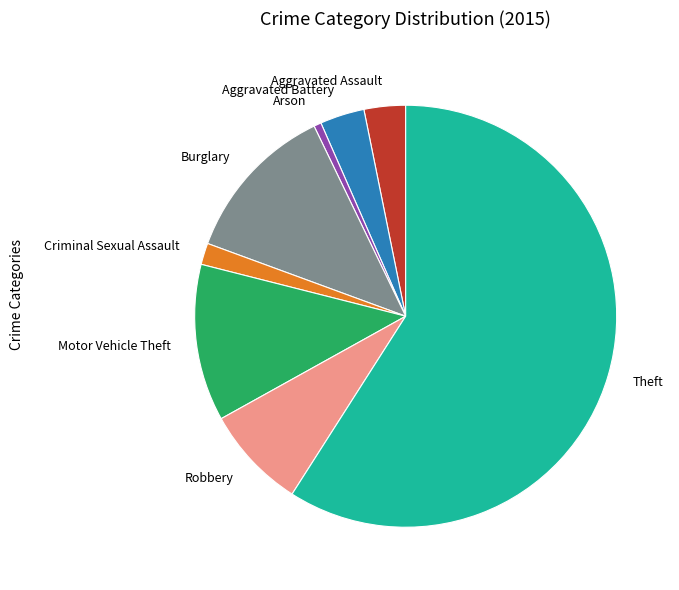

Is Theft the majority of the pie?

Yes